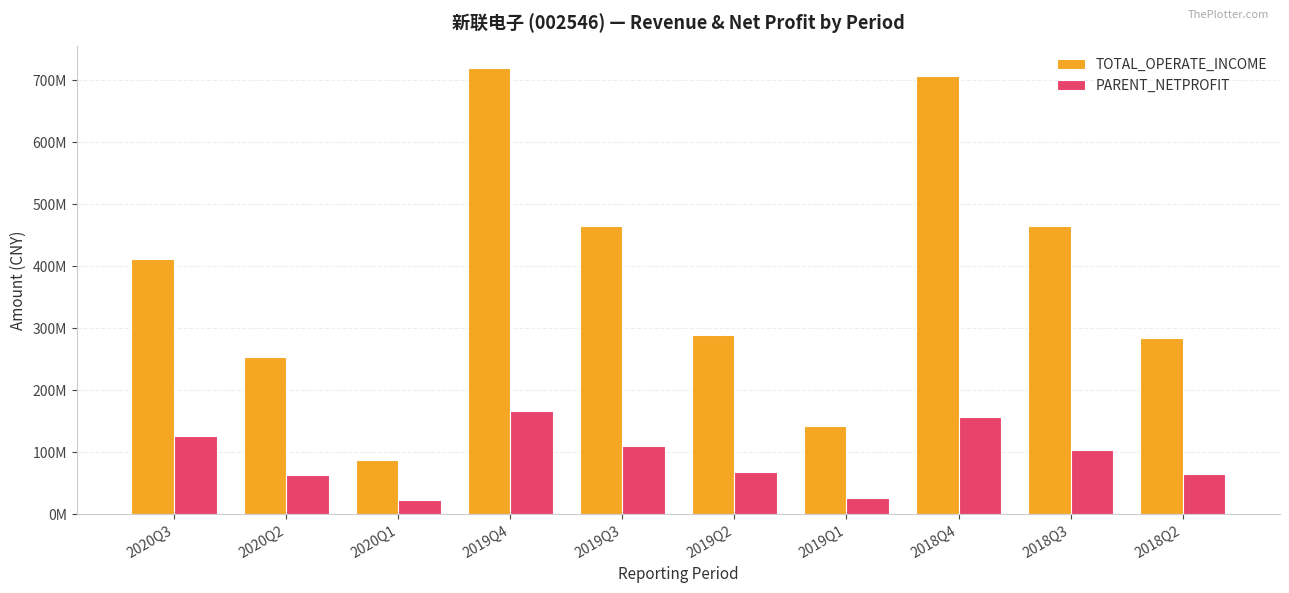

What is the label of the 5th bar from the left?

2019Q3